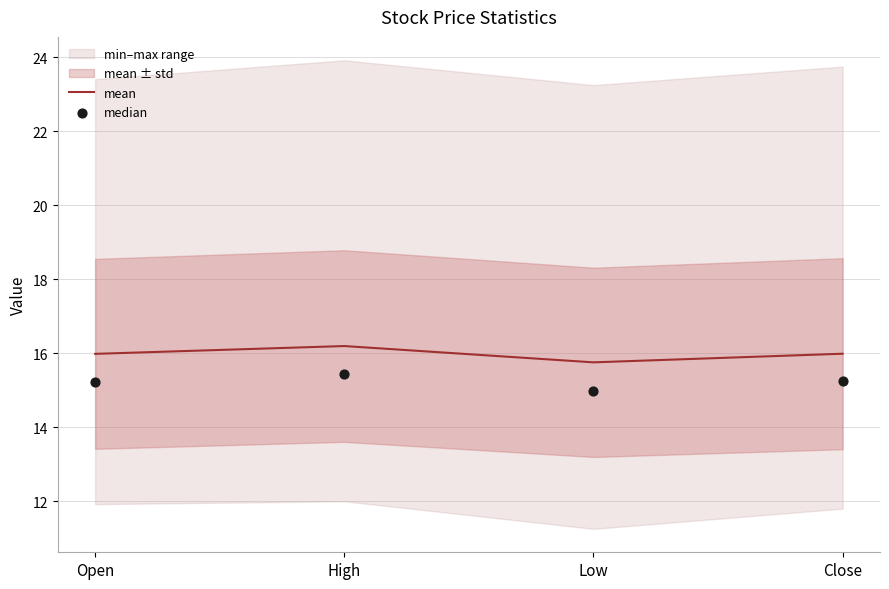

What is the approximate value of mean at High?

16.2